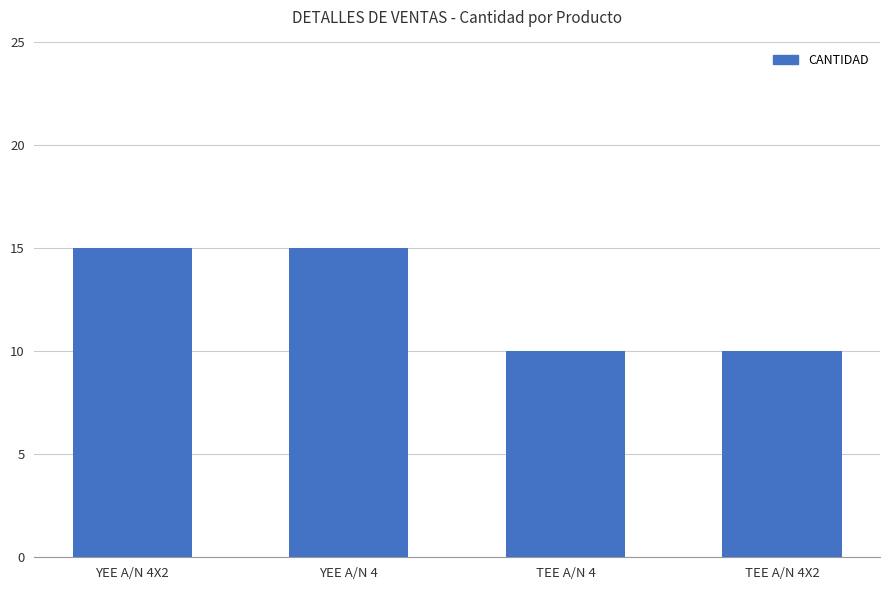

What is the maximum value shown in the chart?

15